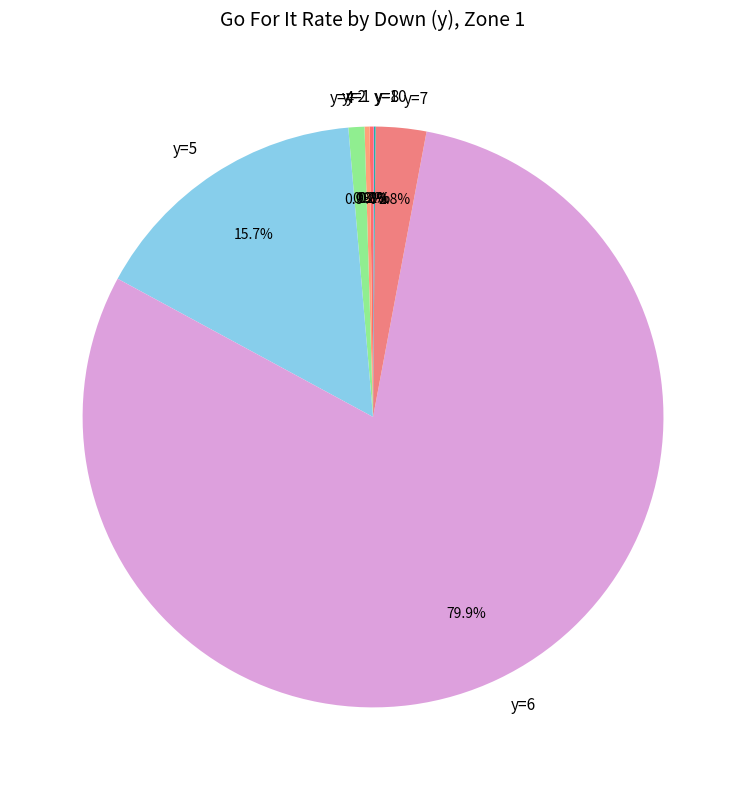

Combined, what portion of the pie is y=2 and y=7?

3.1%